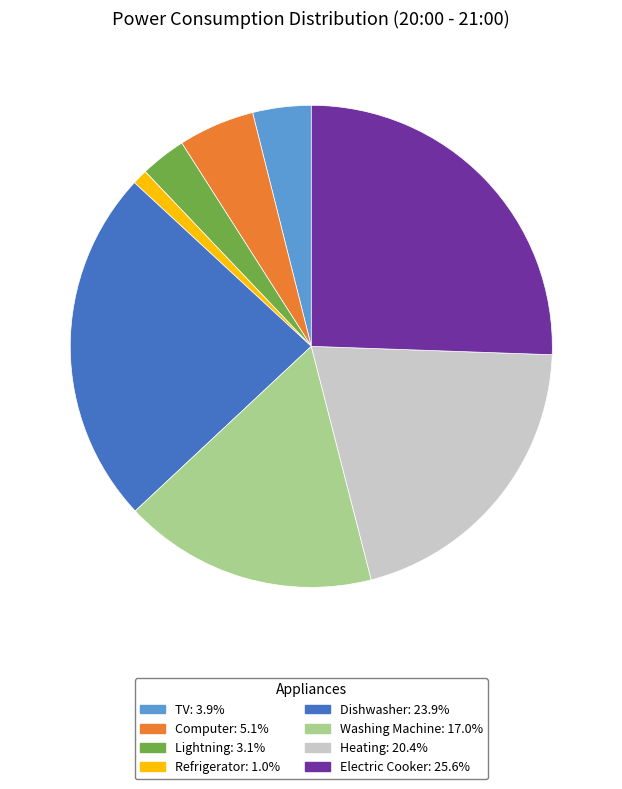

Combined, do Heating: 20.4% and Computer: 5.1% account for over 50%?

No